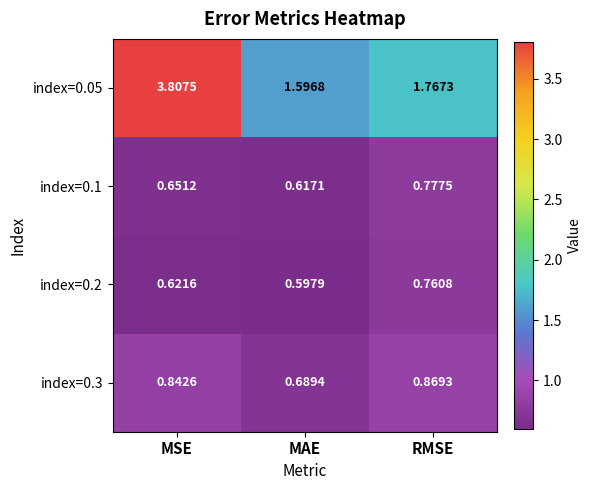

At which category is the sum across all series the highest?

MSE